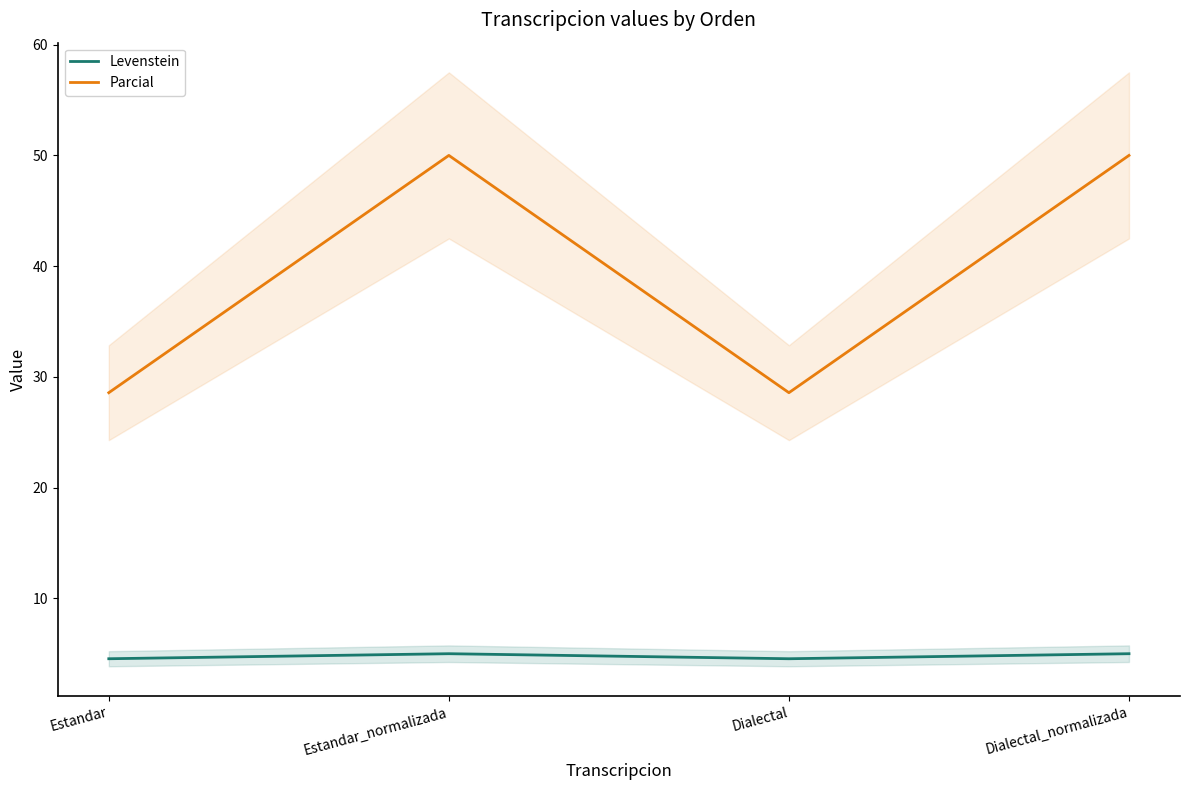

Which series has the largest range (max minus min)?

Parcial